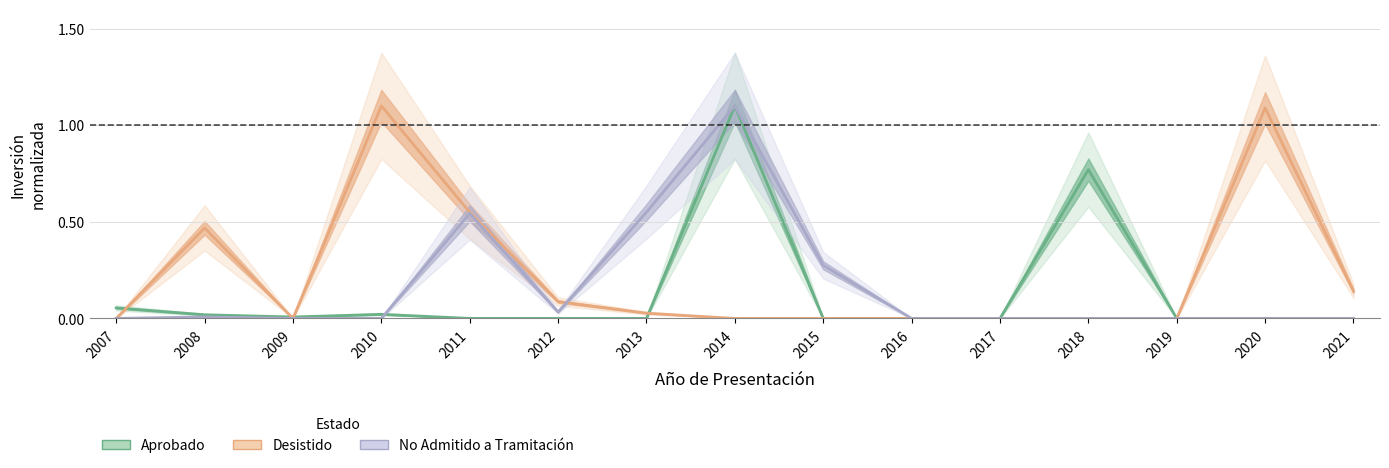

Where do Desistido and No Admitido a Tramitación first cross each other?

2012 and 2013